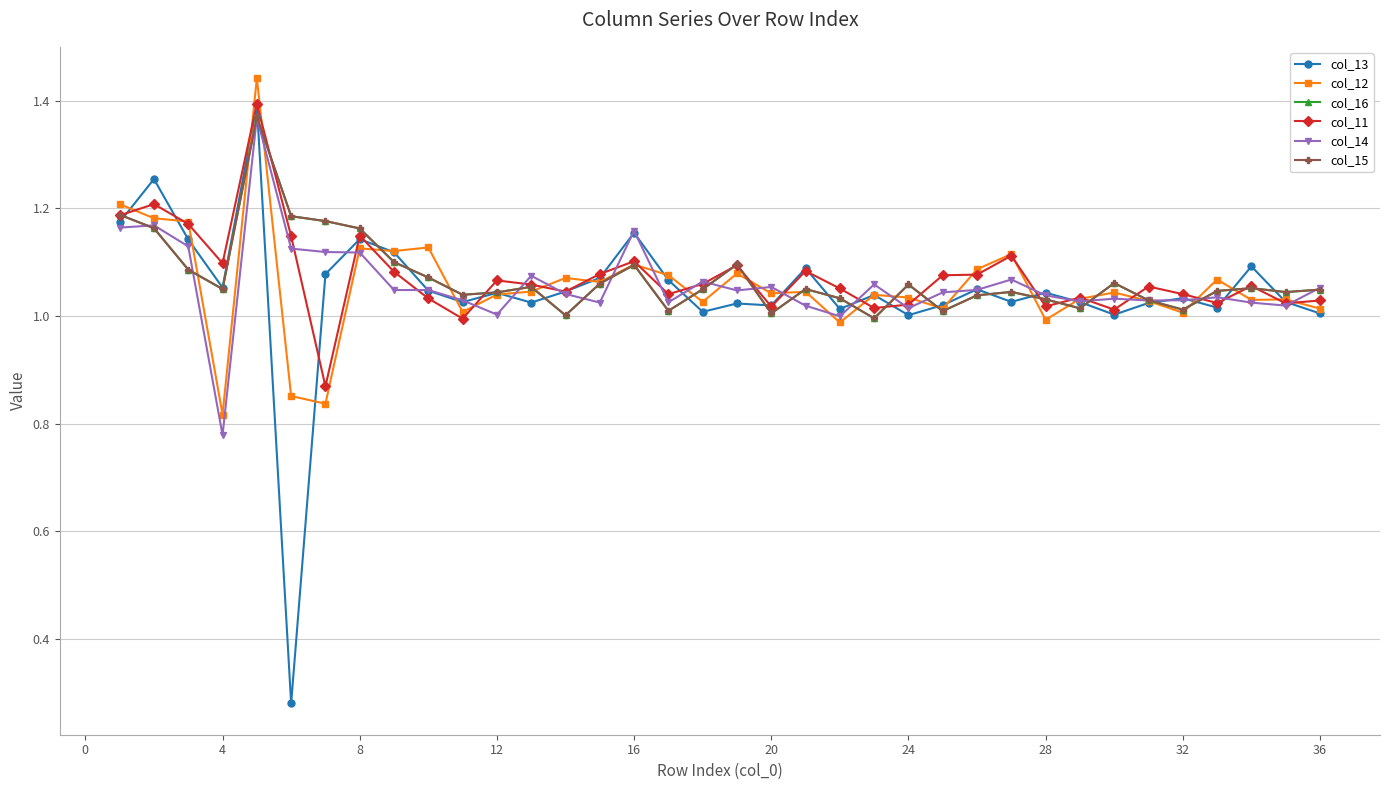

Is this an area chart (filled region under the line)?

No